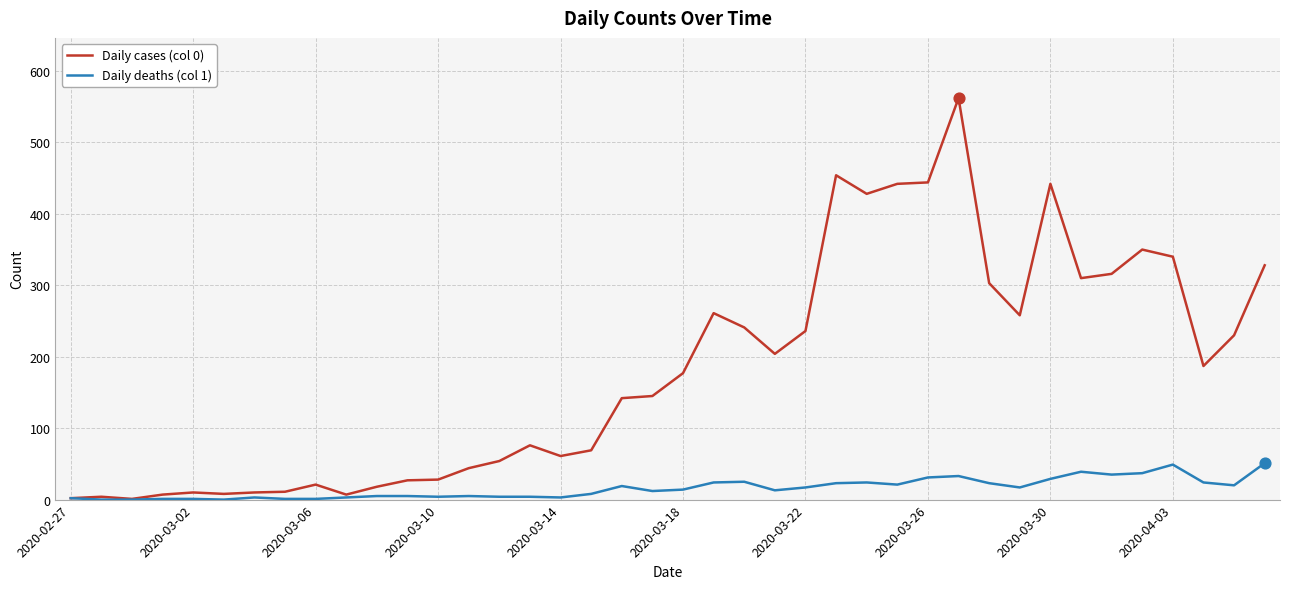

List the series in order of their overall mean, lowest first.

Daily deaths (col 1), Daily cases (col 0)